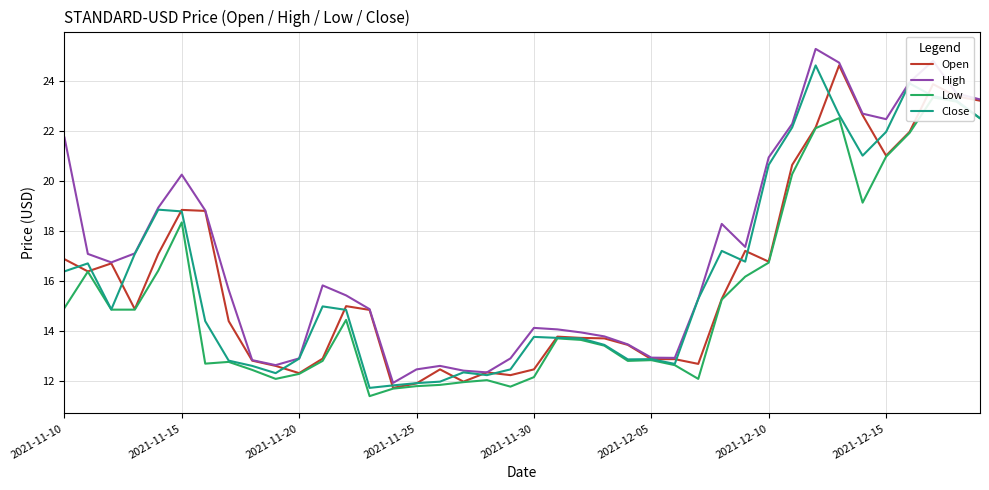

What is the minimum value shown in the chart?

11.4